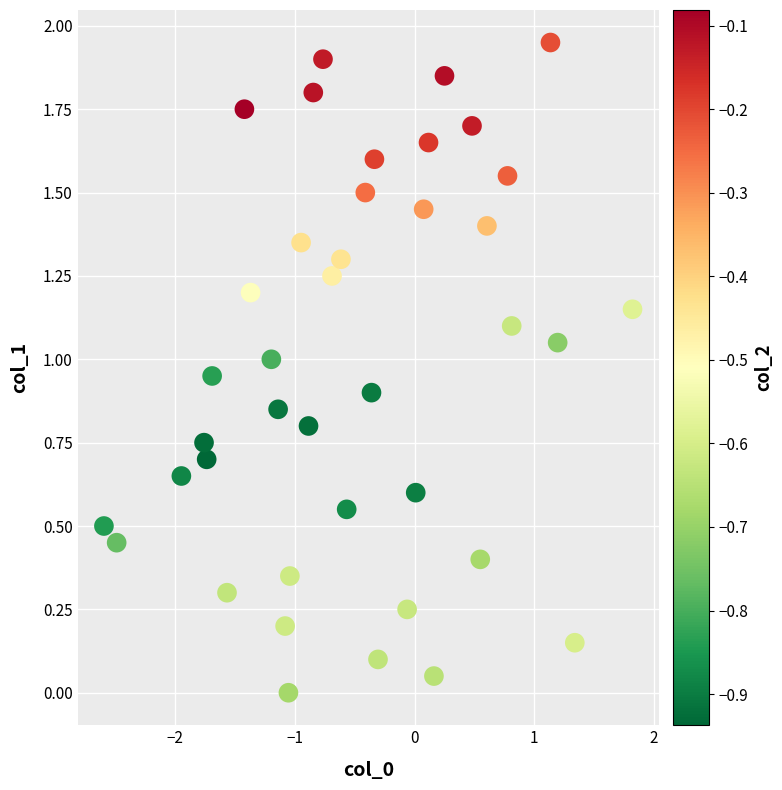

What is the range of X values (max minus min)?

4.4